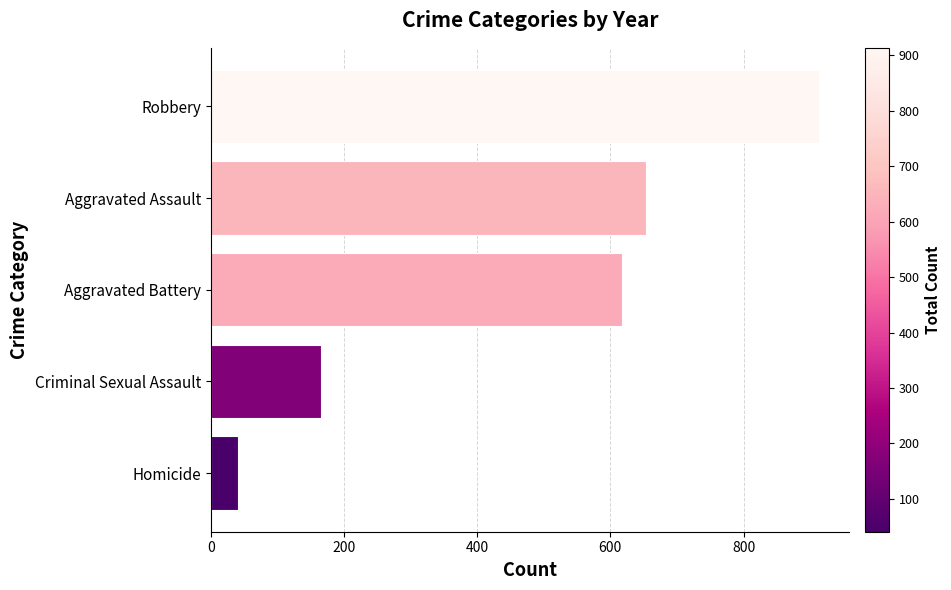

Where is the data nearest to the value 477?

Aggravated Battery